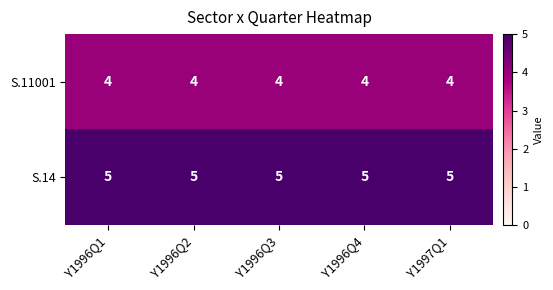

The value of S.11001 at Y1996Q3 is 7. True or false?

False